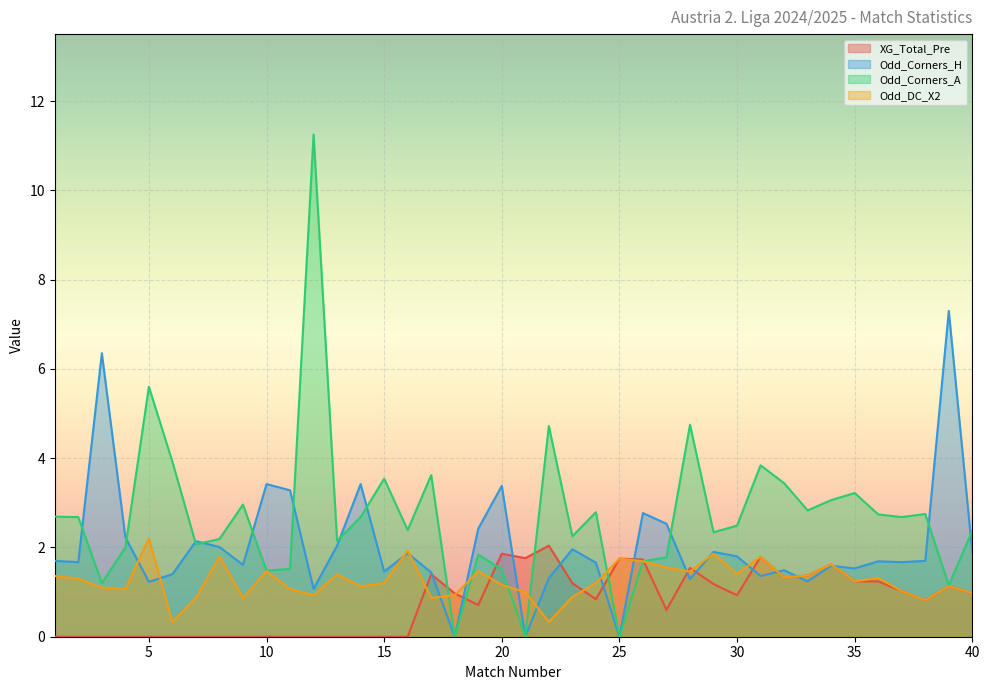

Which series has the largest total across all categories?

Odd_Corners_A